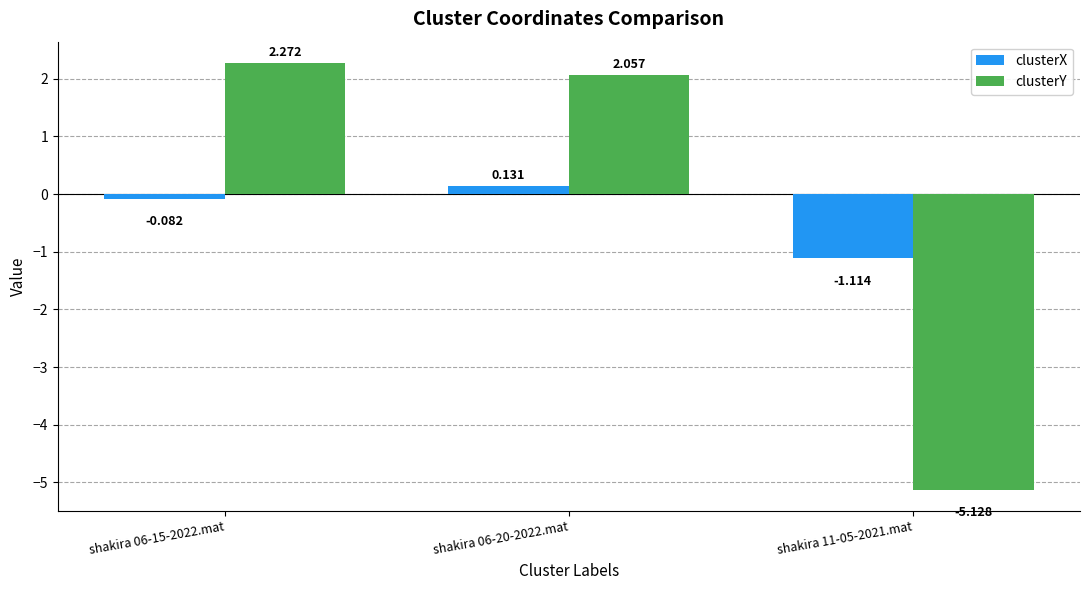

What is the sum of all clusterY values?

-0.8